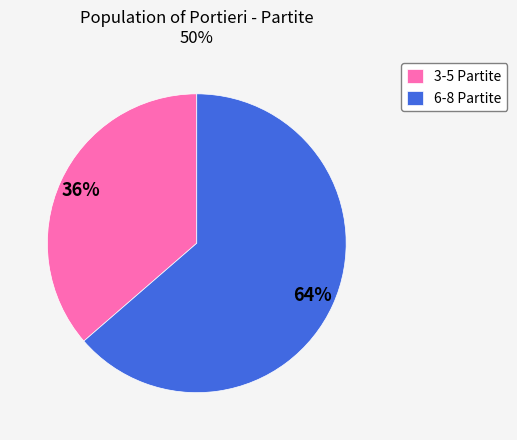

Which has a higher value, 6-8 Partite or 3-5 Partite?

6-8 Partite